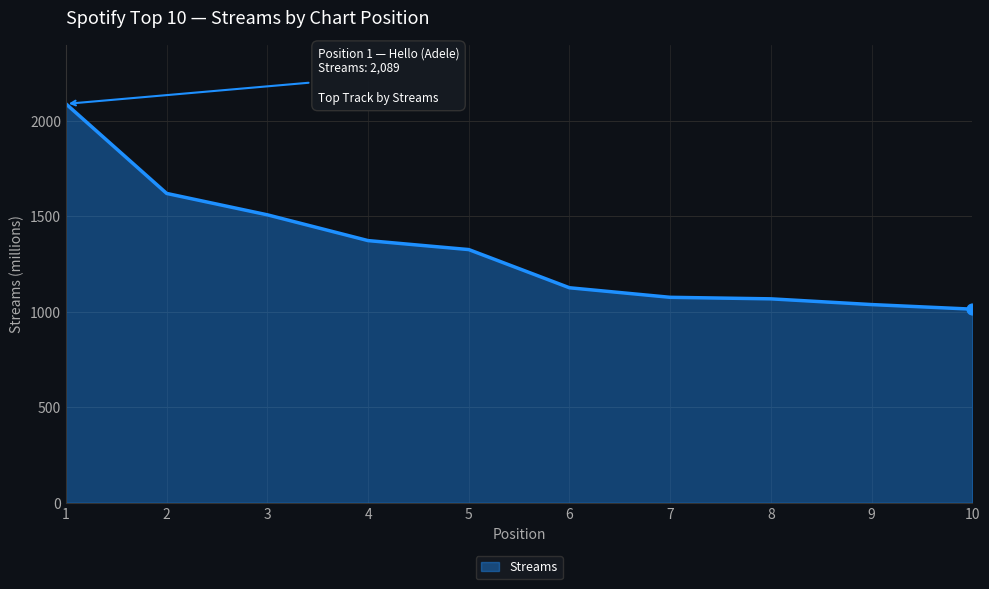

What is the change in value from 4 to 10?

-359